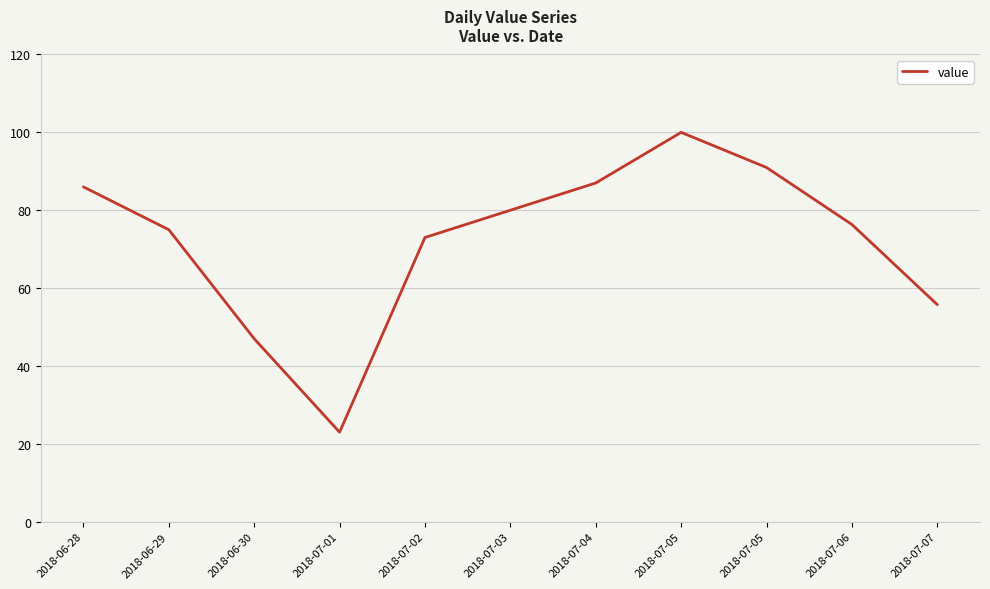

Does the chart display data point markers on the line(s)?

No